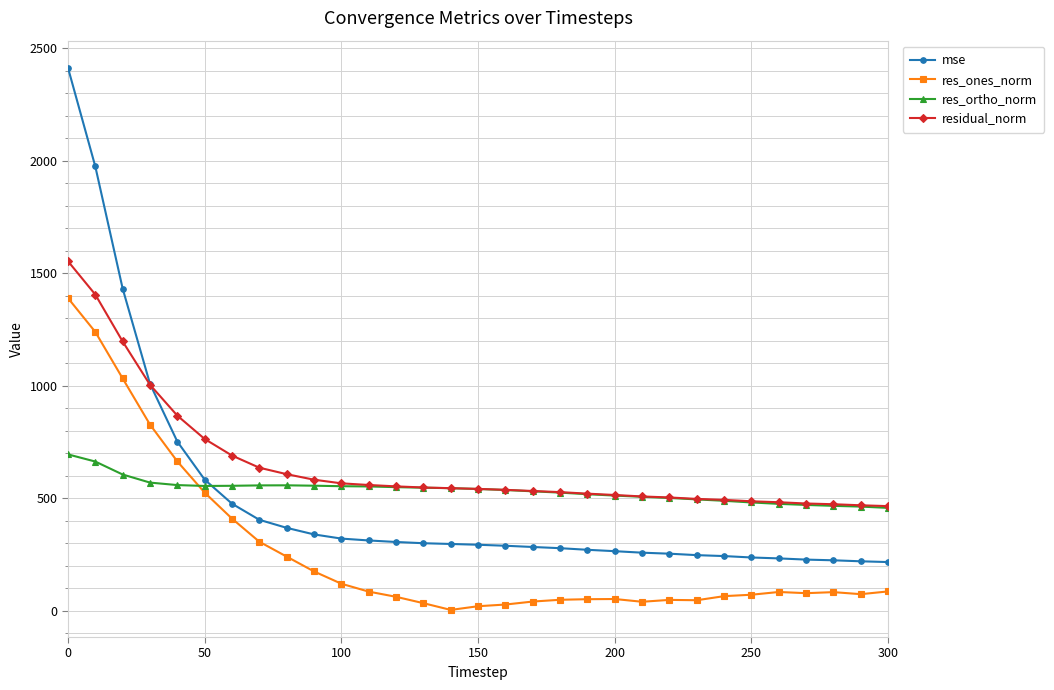

Which series has the largest total across all categories?

residual_norm